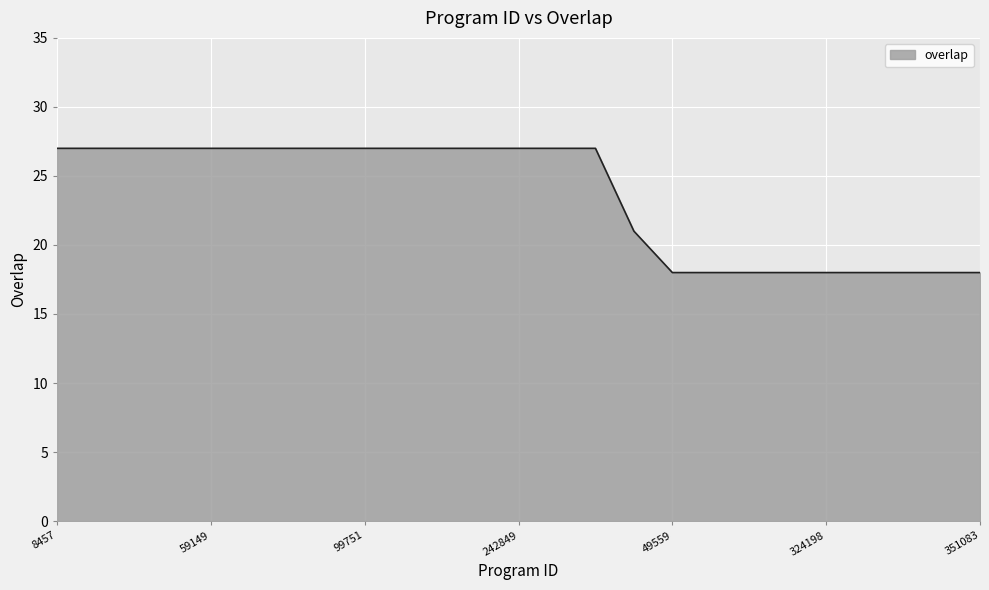

What is the minimum value shown in the chart?

18